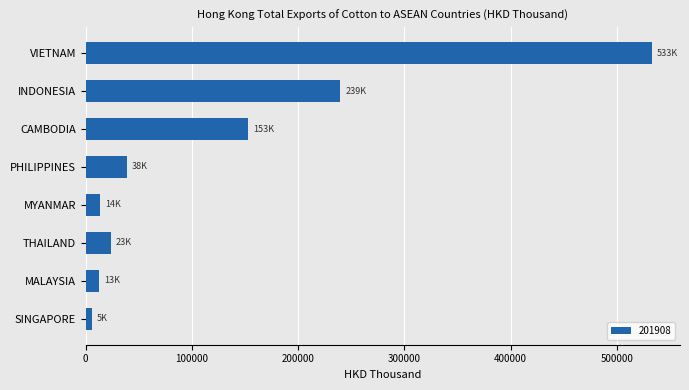

Count the number of categories in the chart.

8